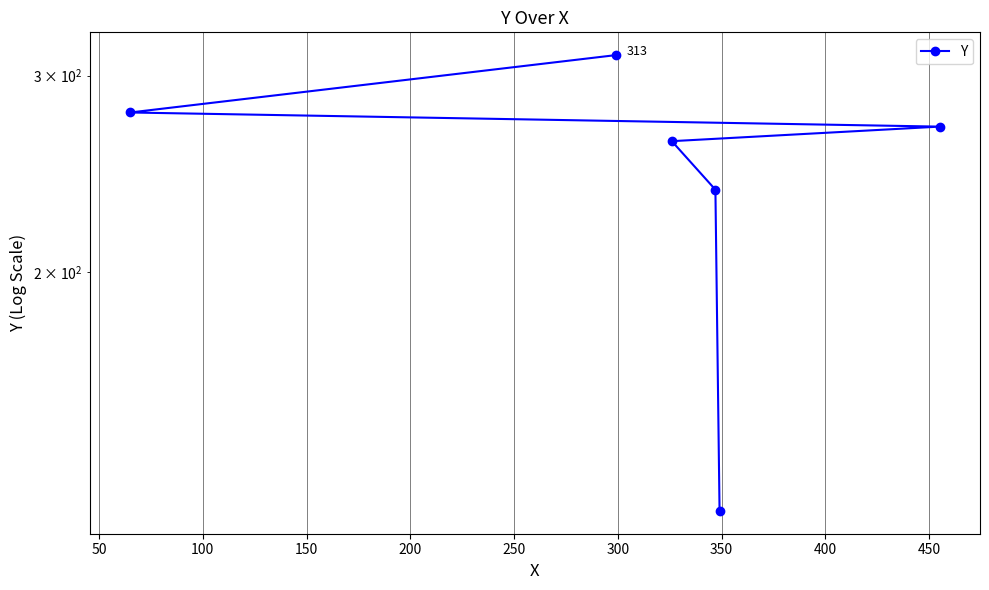

How many series are shown in this chart?

1